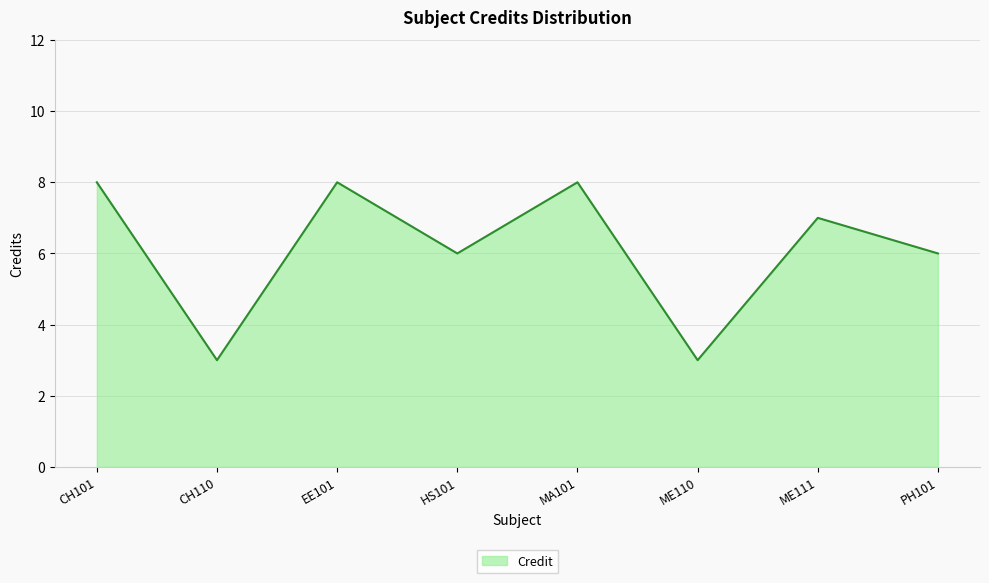

What is the ratio of the value at ME110 to the value at CH101?

0.4